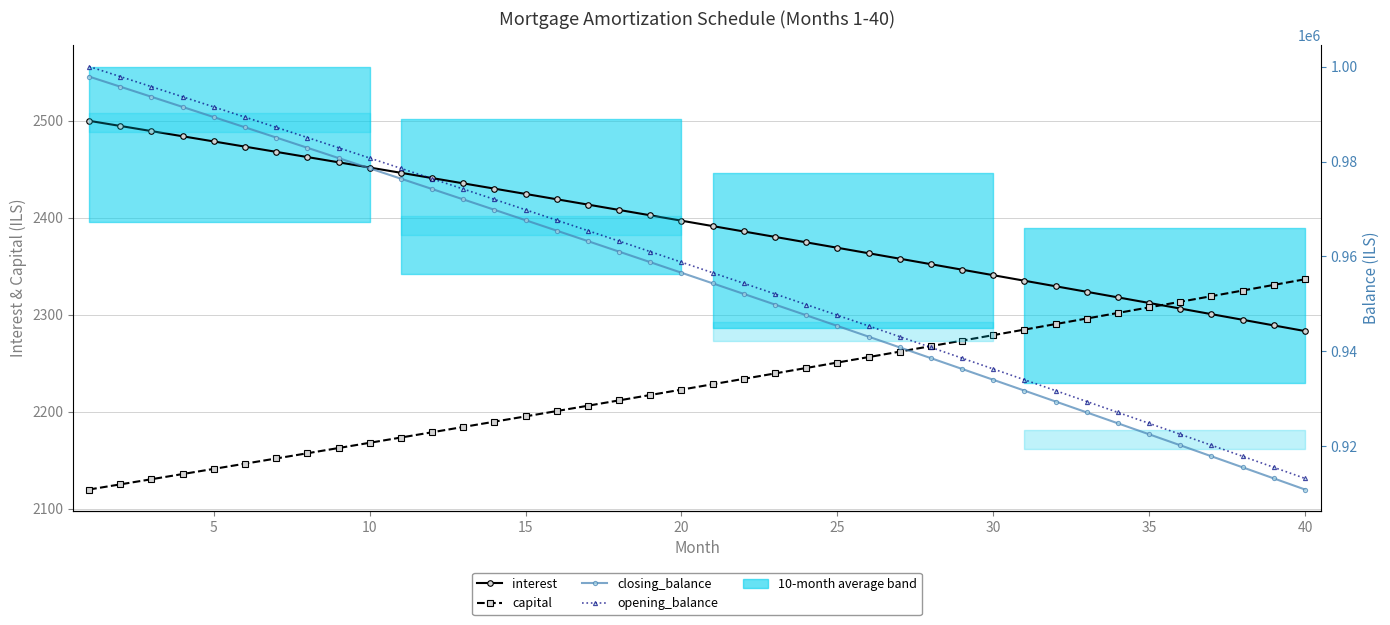

Is the value of interest at 10 greater than the value of closing_balance at 25?

No